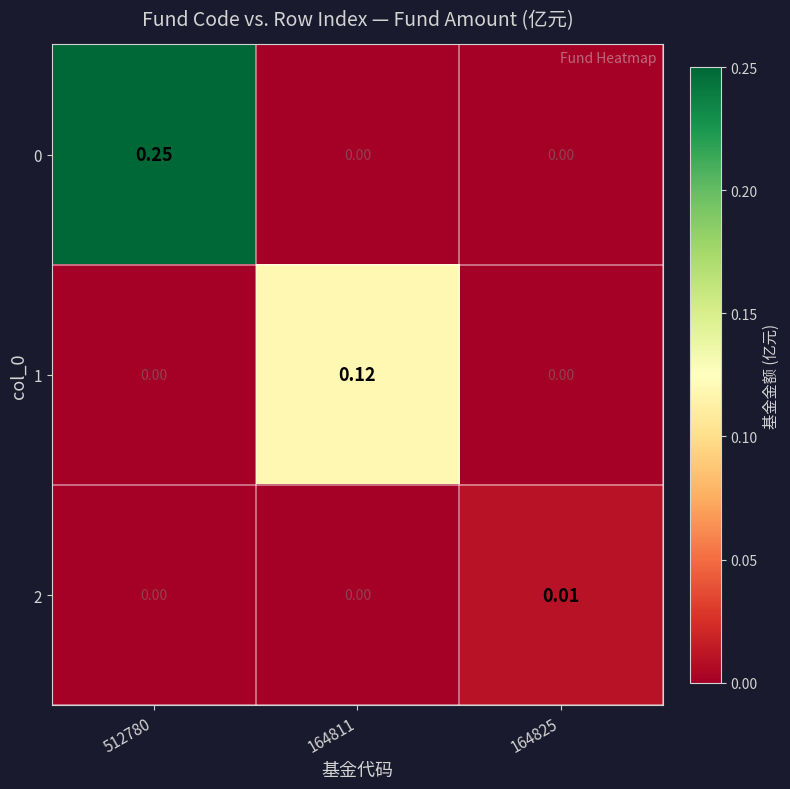

Reading right to left, transcribe all the data shown in this chart.

0: 164825=0.0	164811=0.0	512780=0.2
1: 164825=0.0	164811=0.1	512780=0.0
2: 164825=0.0	164811=0.0	512780=0.0